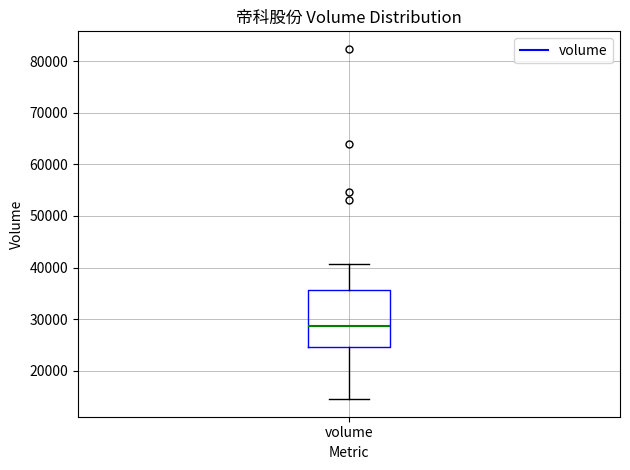

Transcribe this box plot: give where the median line is, the range the box spans, and where the two whiskers end, as read against the y-axis. The values are not printed on the chart, so give them approximately, as read against the axis.

median 29000, box 25000 to 36000, whiskers 14000 to 41000